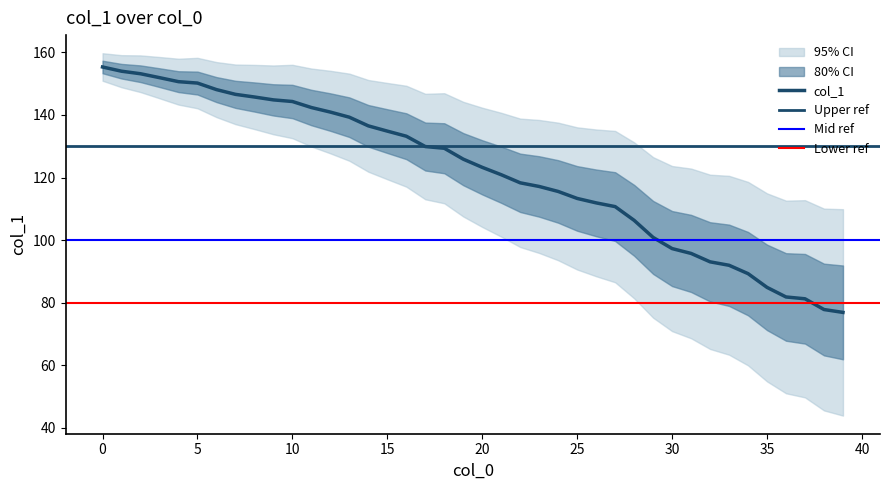

Reading right to left, what are all the values shown in this chart?

76.9	77.8	81.2	81.8	84.9	89.3	91.9	93.0	95.7	97.3	100.8	106.3	110.7	111.9	113.3	115.5	117.1	118.3	120.9	123.2	125.9	129.4	129.9	133.2	134.8	136.5	139.3	140.9	142.4	144.3	144.8	145.7	146.6	148.1	150.2	150.6	151.9	153.2	154.0	155.3